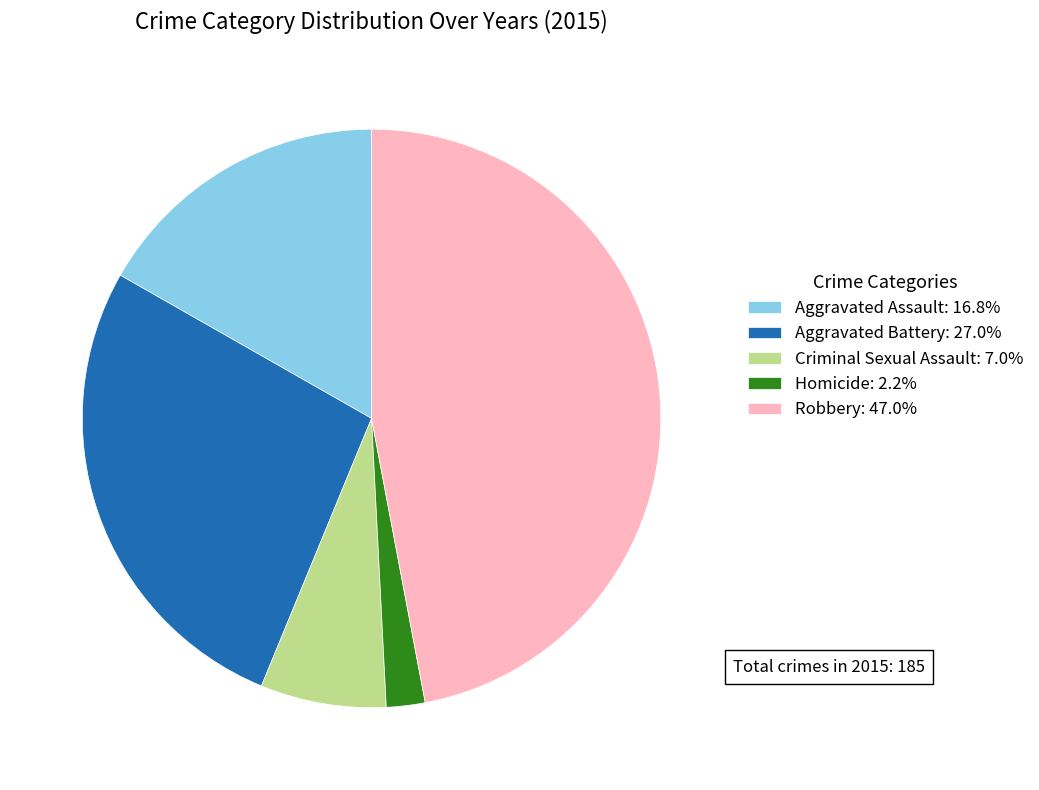

What is the smallest slice in the pie chart?

Homicide